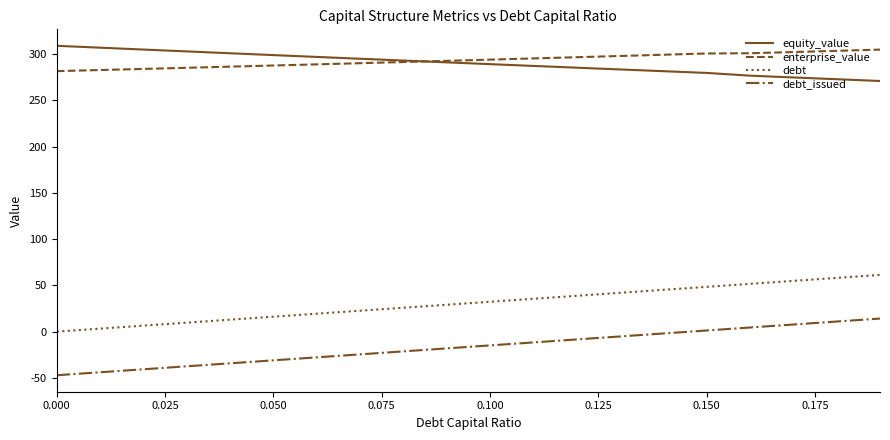

True or false: debt and debt_issued intersect in this chart.

False